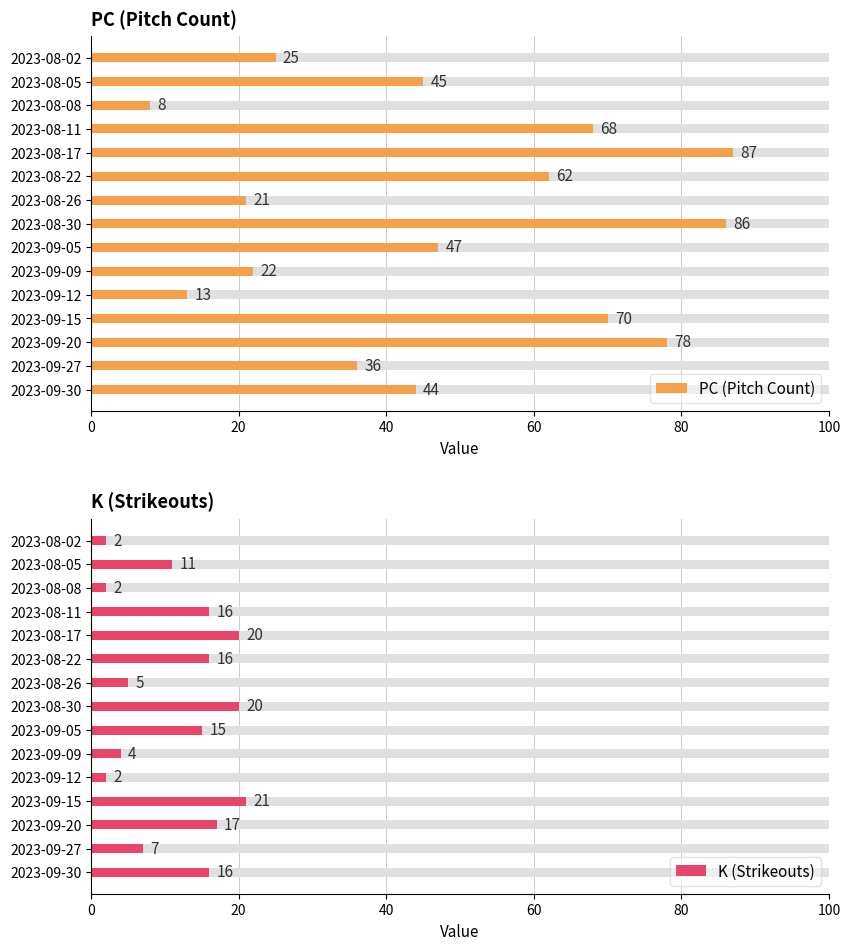

Which series has the widest spread of values?

PC (Pitch Count)